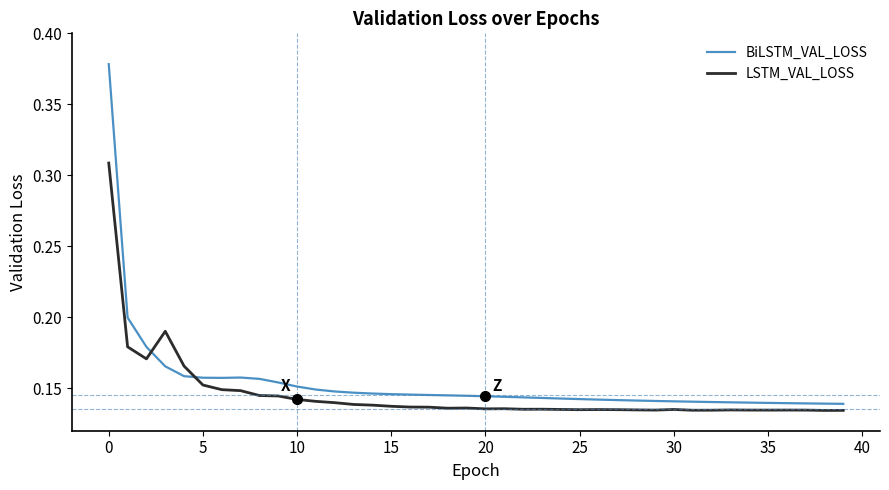

Rank the series by their maximum value, from highest to lowest.

BiLSTM_VAL_LOSS, LSTM_VAL_LOSS